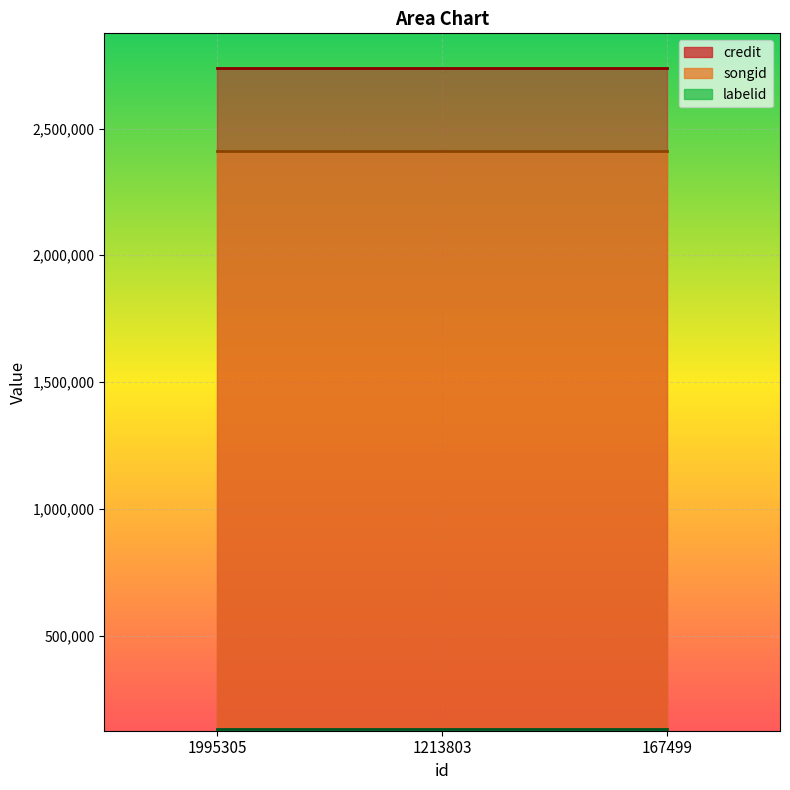

Reading left to right, what are all the values shown in this chart?

credit: 1995305=2738410	1213803=2738410	167499=2738410
songid: 1995305=2412867	1213803=2412867	167499=2412867
labelid: 1995305=131650	1213803=131650	167499=131650